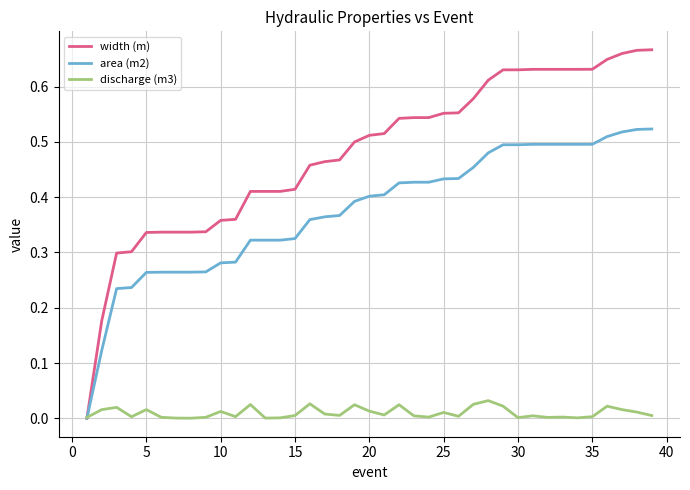

Which series has the largest range (max minus min)?

width (m)